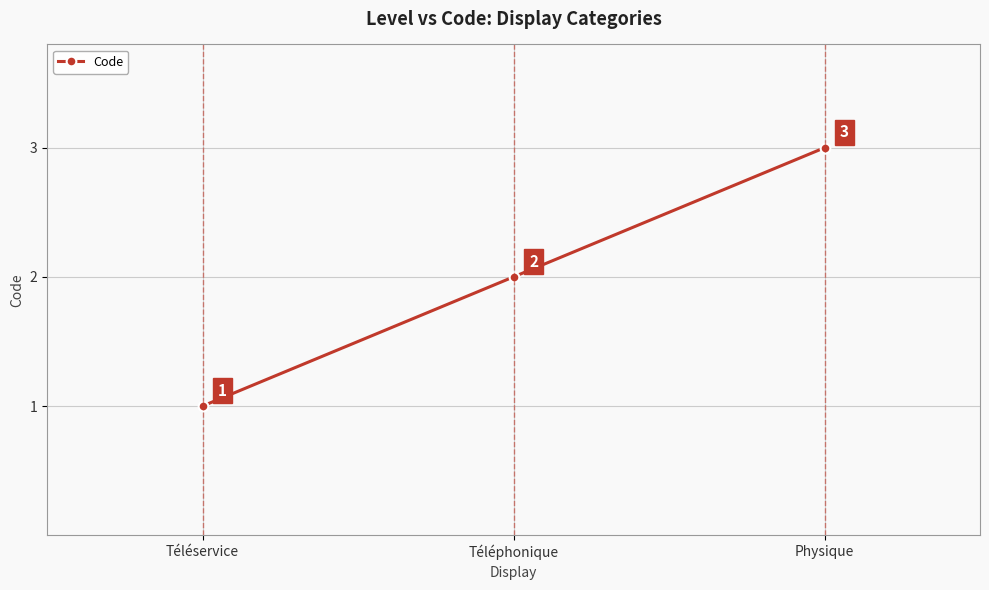

What is the change in value from Téléservice to Téléphonique?

+1